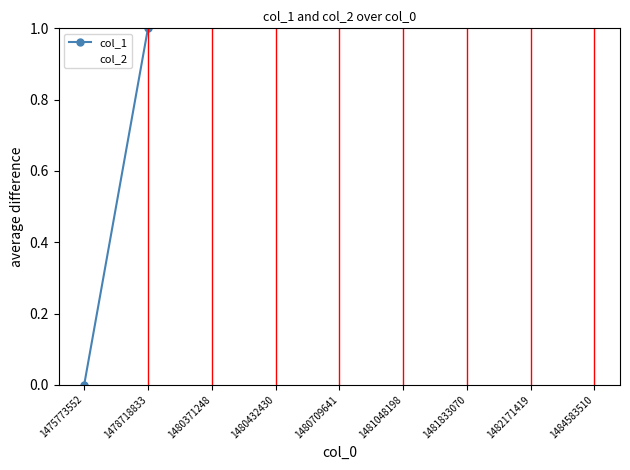

Rank the categories by col_2 value from highest to lowest.

1475773552, 1478718833, 1480371248, 1480432430, 1480709641, 1481048198, 1481833070, 1482171419, 1484583510